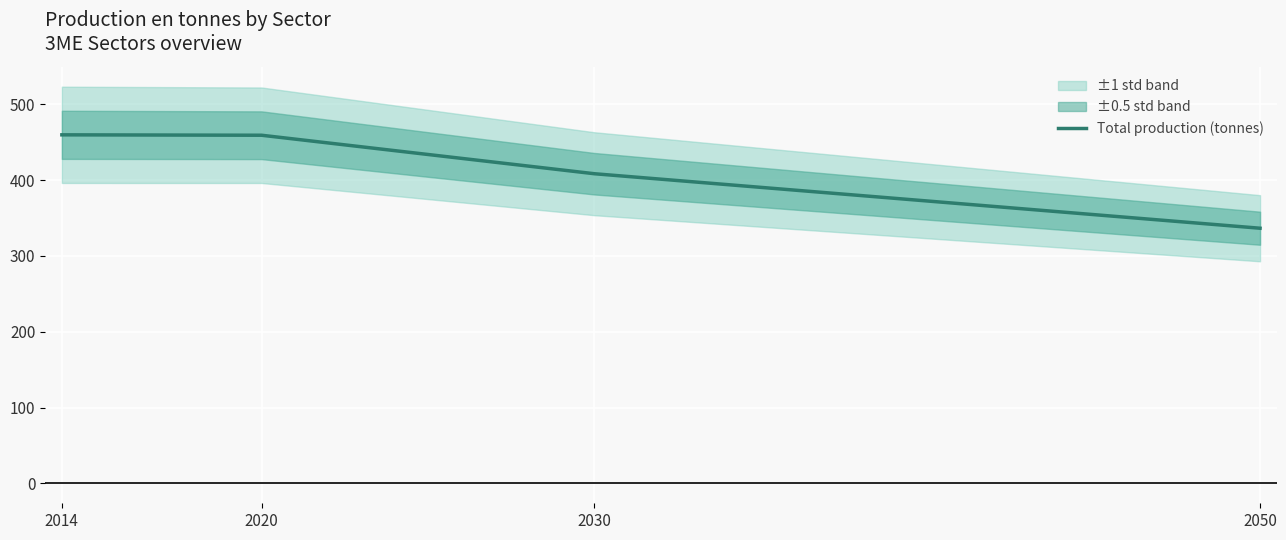

What is the ratio of the value at 2050 to the value at 2020?

0.7